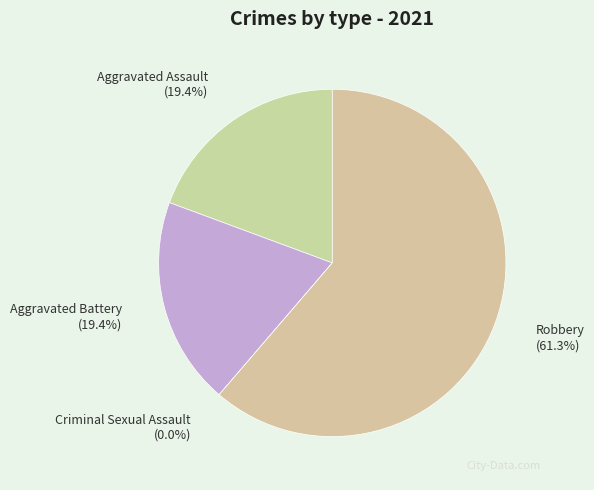

Approximately how many times larger is the value at Robbery compared to Aggravated Assault?

3.2